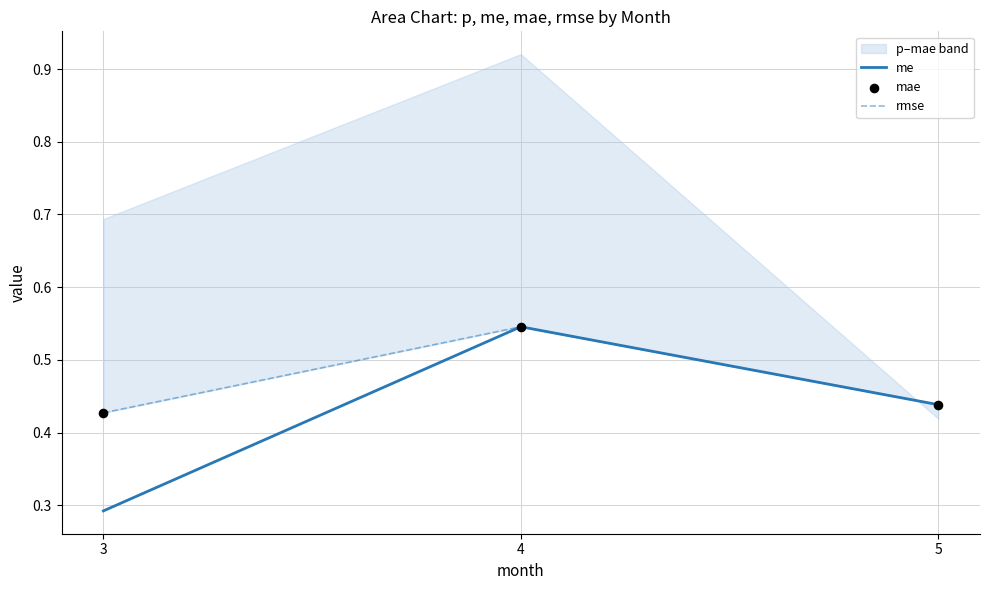

At which category is the sum across all series the highest?

4